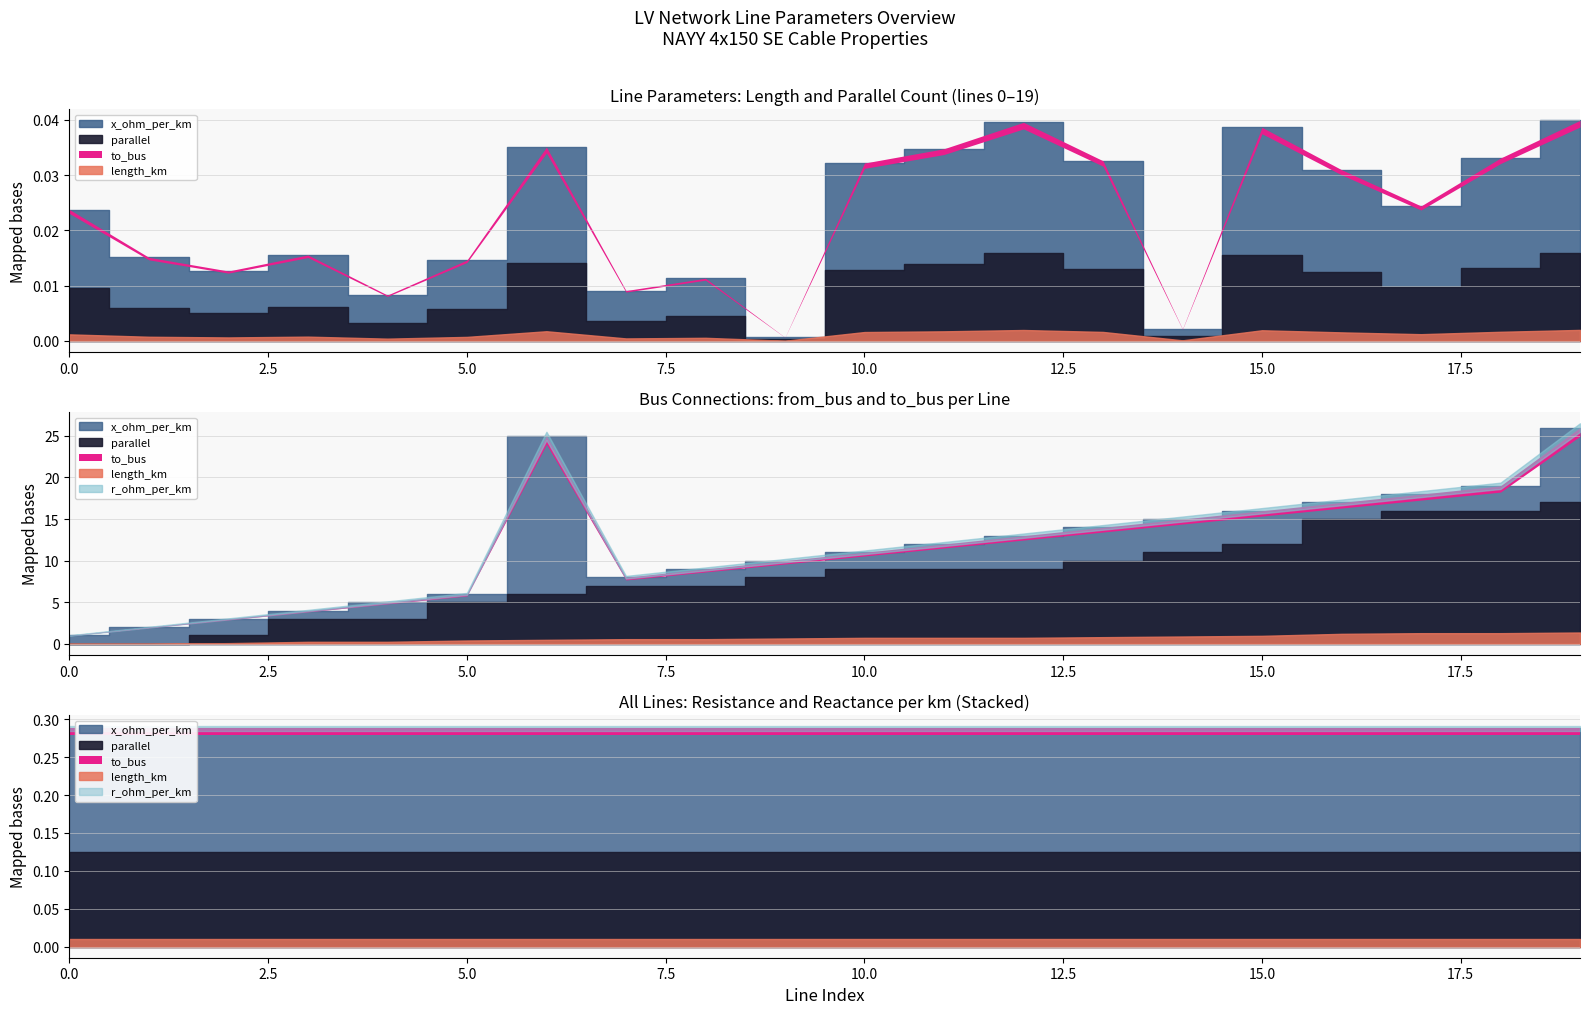

The value of from_bus at 15 is 12.0. True or false?

True